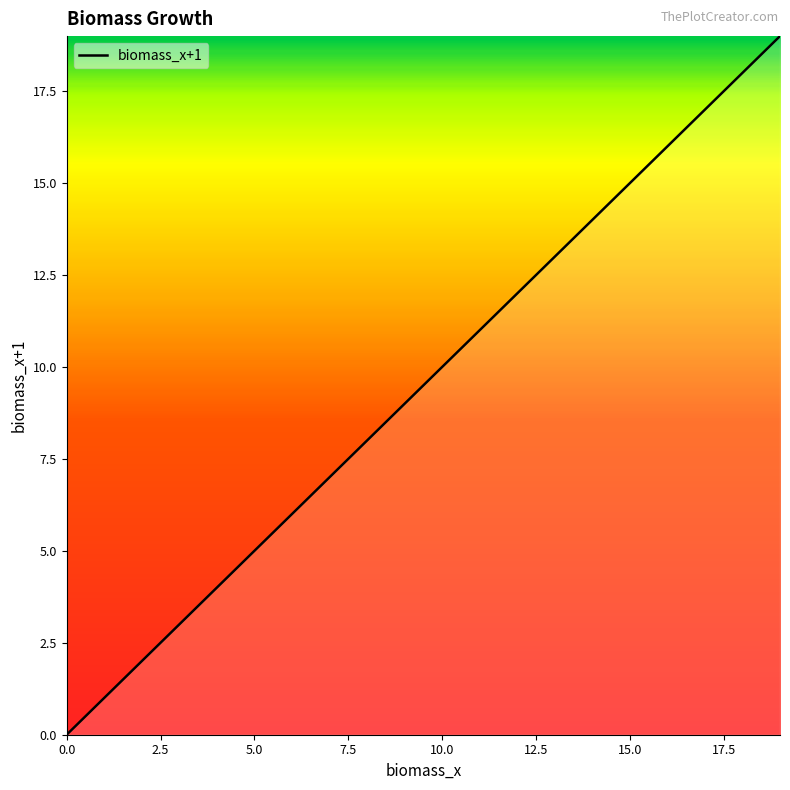

Does the chart have visible grid lines?

No